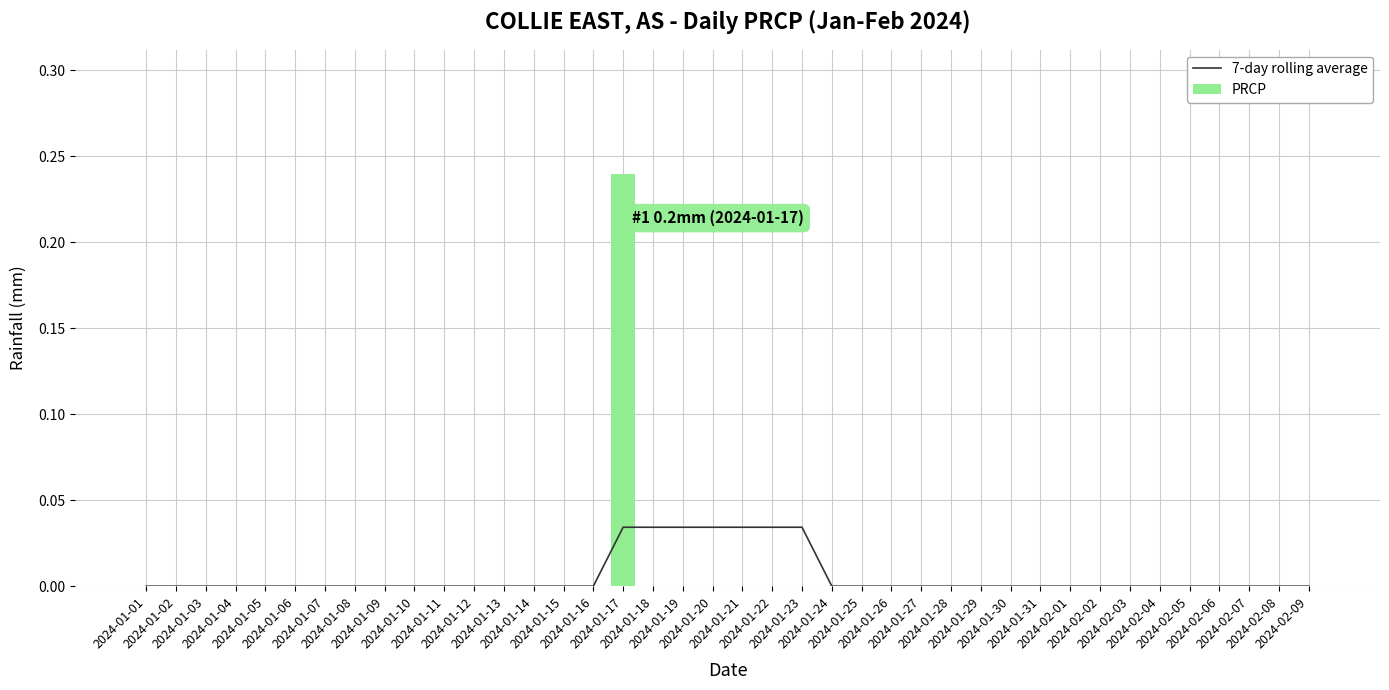

Which category has the highest value across all series?

2024-01-17